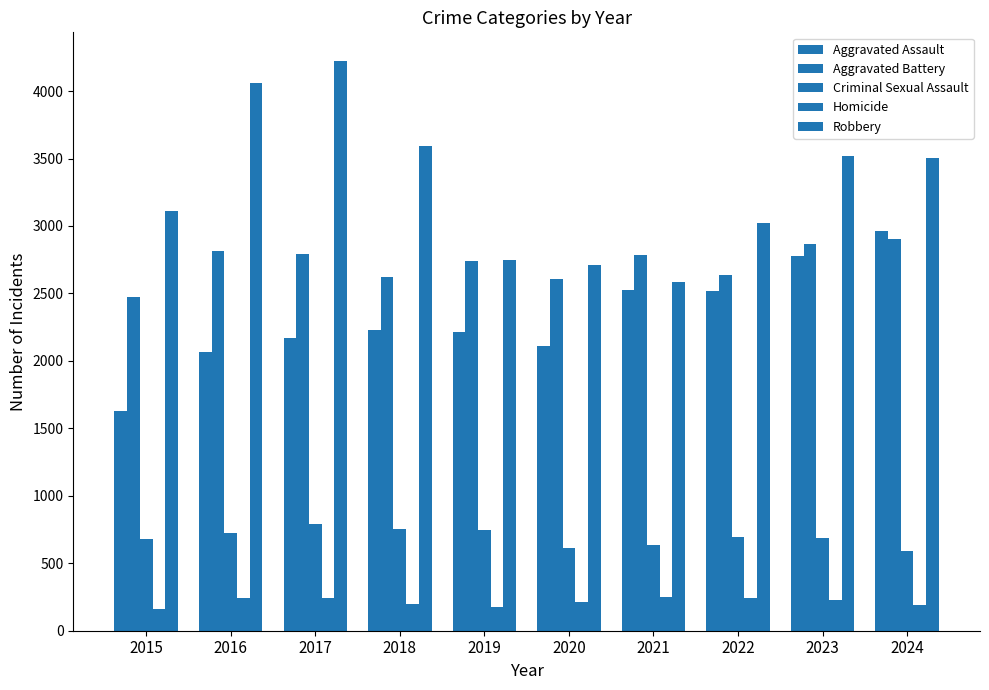

Reading left to right, extract all data points from this chart.

Aggravated Assault: 1628	2064	2170	2227	2216	2110	2525	2516	2777	2961
Aggravated Battery: 2471	2813	2790	2620	2738	2606	2785	2635	2865	2901
Criminal Sexual Assault: 681	725	793	752	750	616	639	693	688	594
Homicide: 158	243	239	199	179	210	250	242	225	188
Robbery: 3114	4058	4224	3593	2748	2708	2582	3022	3517	3507